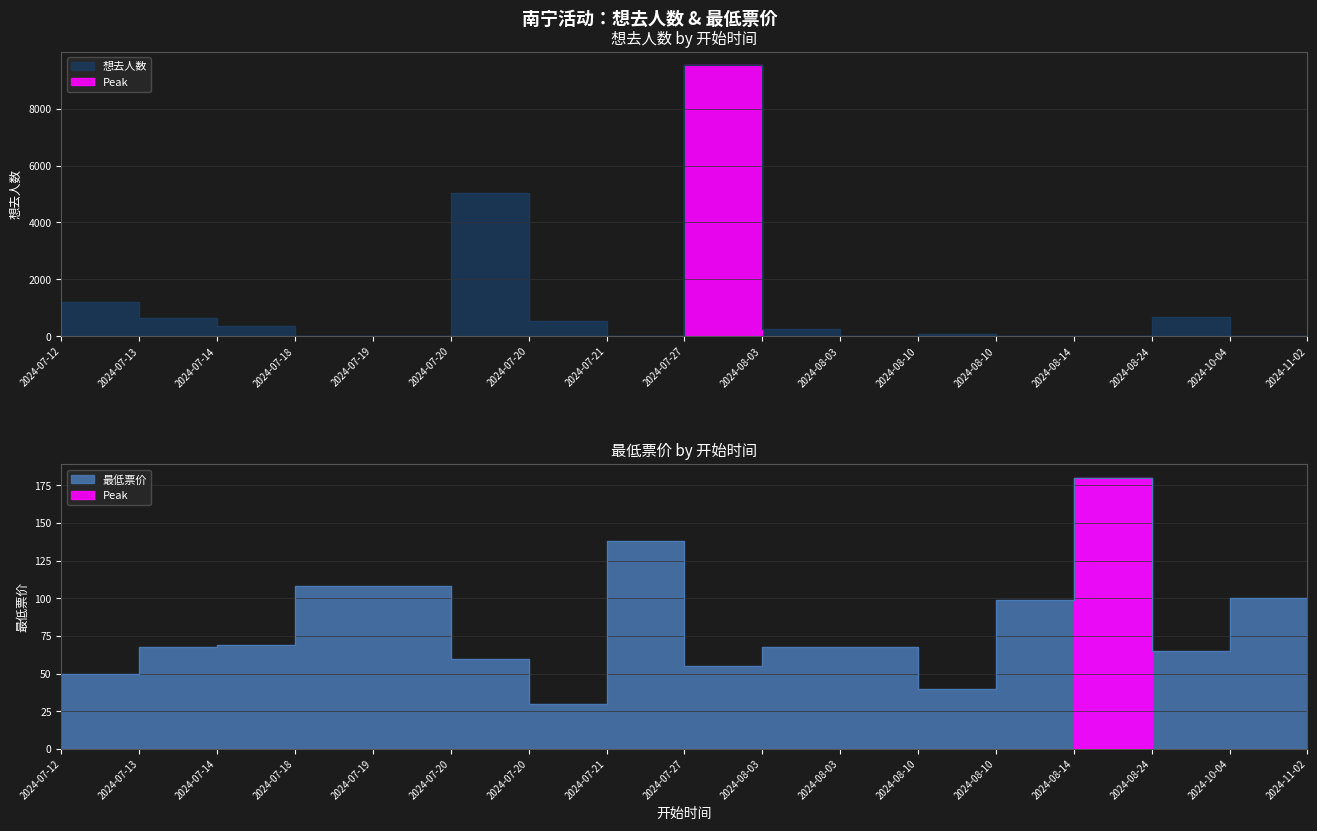

List the series in order of their peak value, lowest first.

最低票价, 想去人数